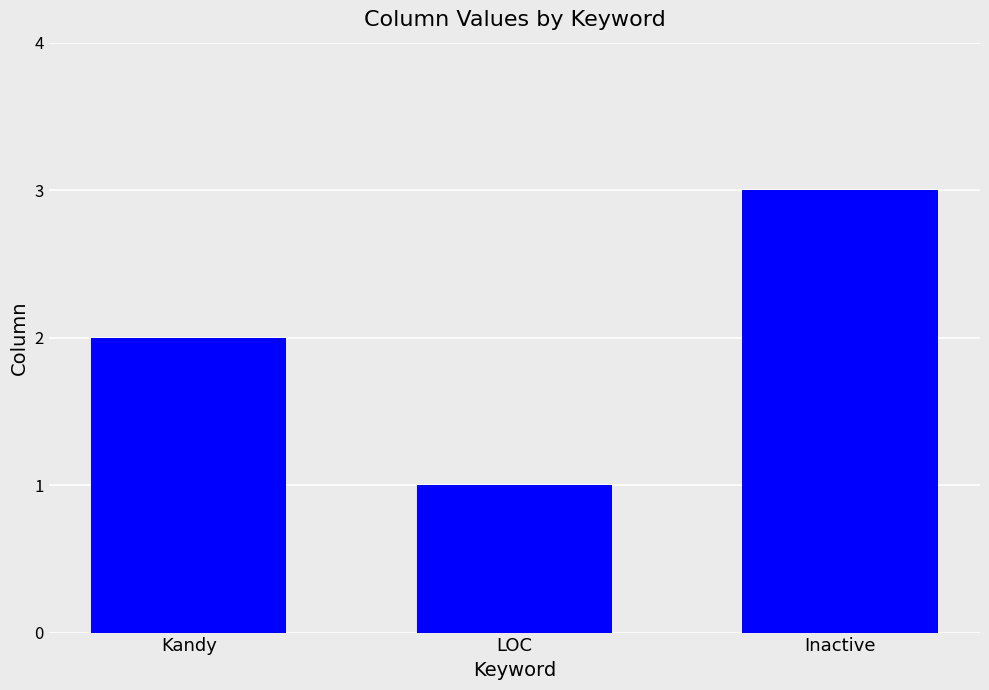

At which label is the value closest to 2?

Kandy